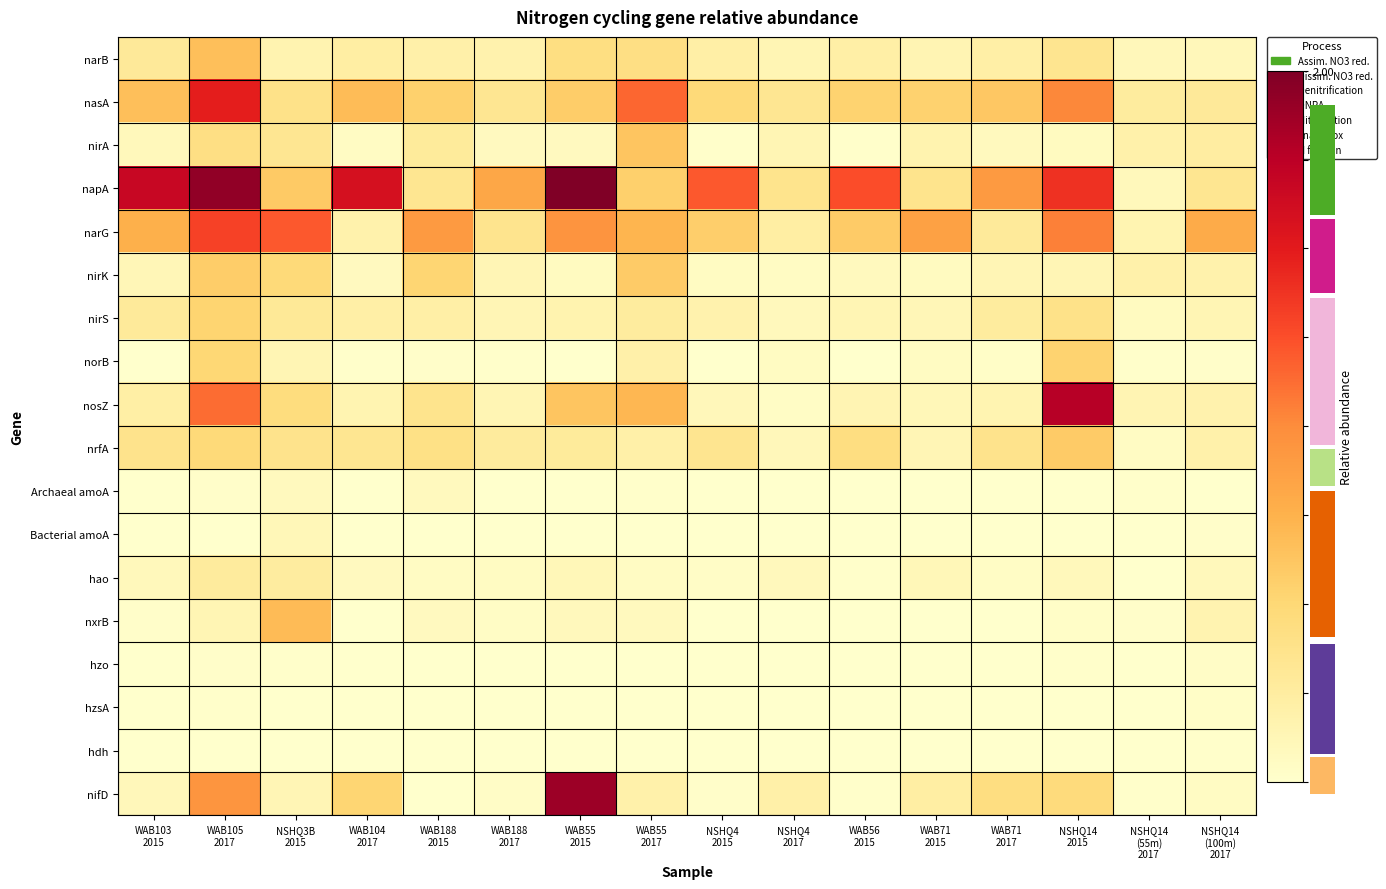

What is the difference between the highest and lowest values at WAB104
2017?

1.6